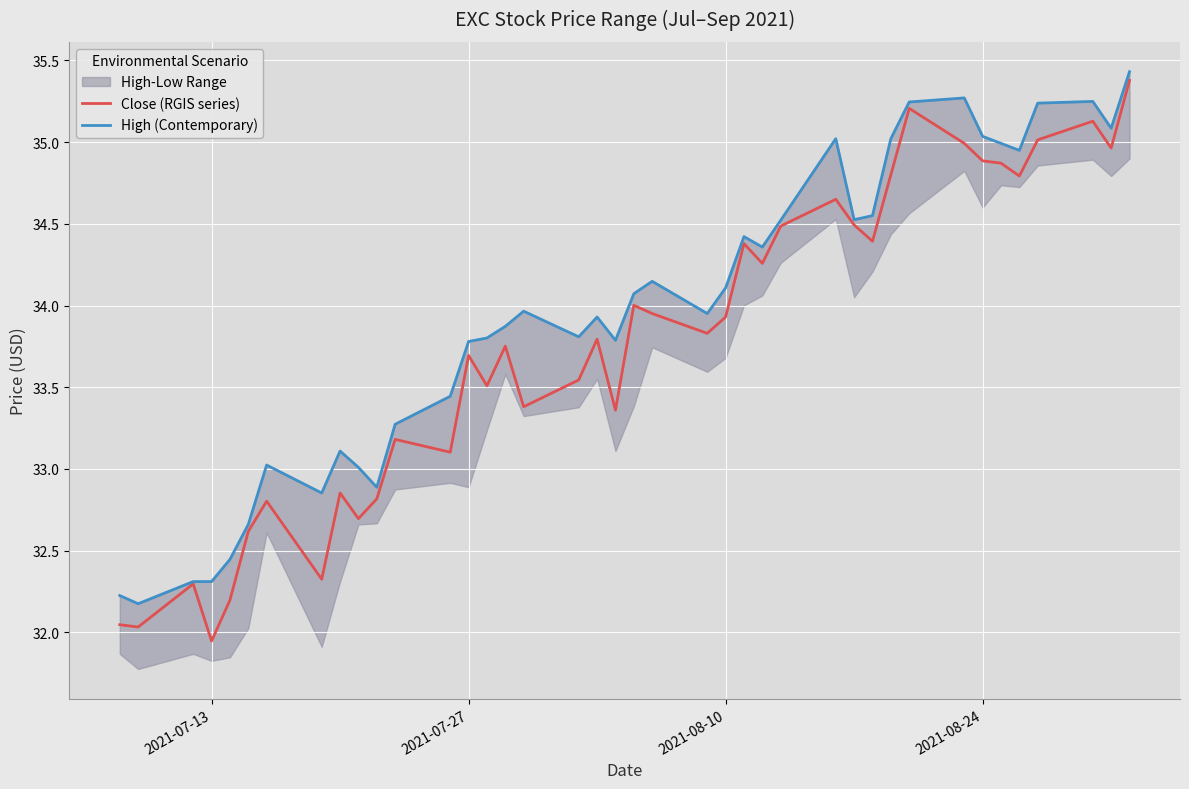

True or false: High (Contemporary) and Close (RGIS series) intersect in this chart.

False